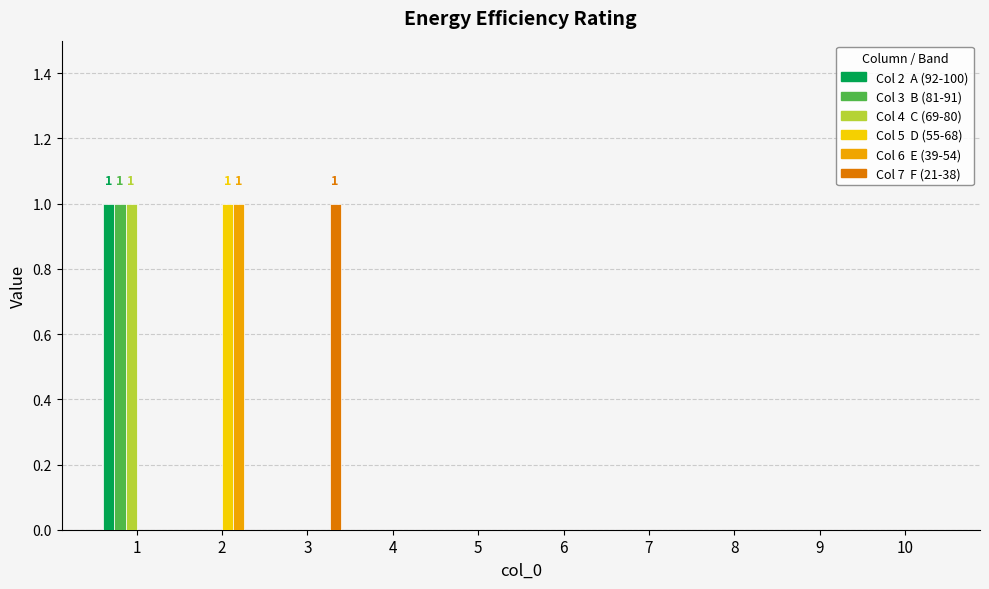

True or false: 5 has a value of 0 at 3.

False